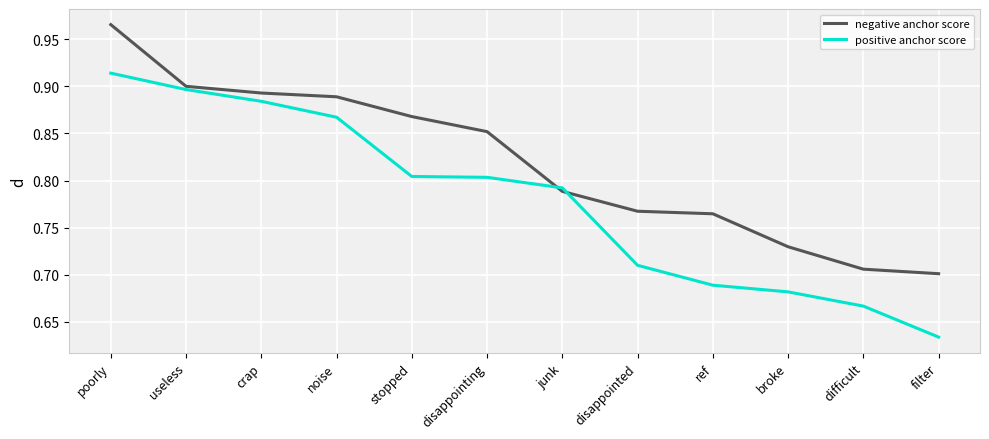

What is the sum of the positive anchor score values at stopped and noise?

1.7